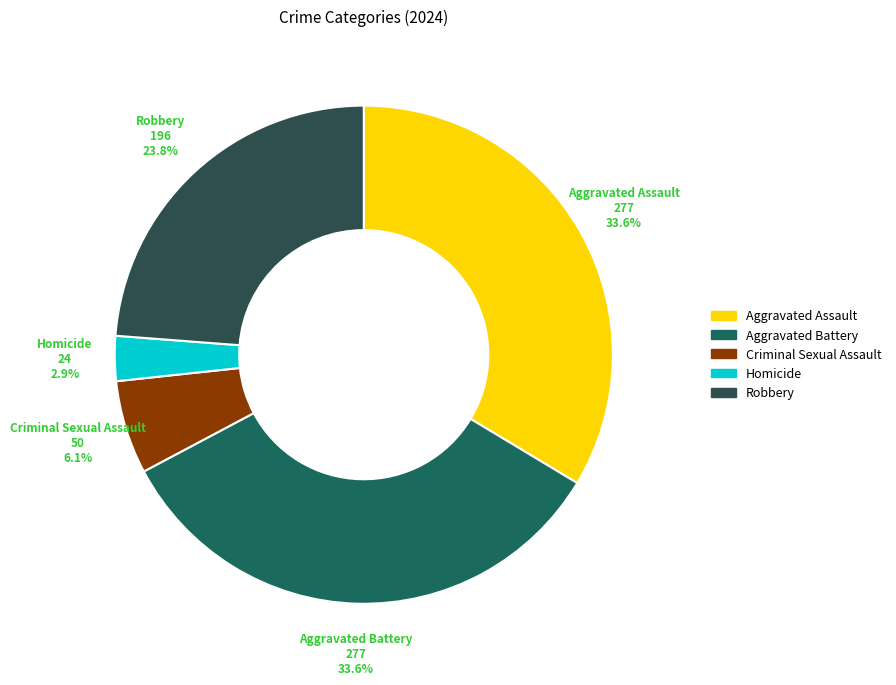

Which category has the smallest portion of the pie?

Homicide